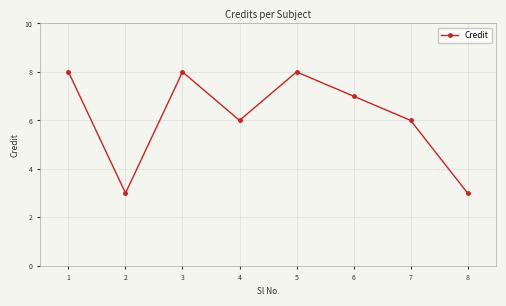

Reading right to left, extract all data points from this chart.

8=3	7=6	6=7	5=8	4=6	3=8	2=3	1=8